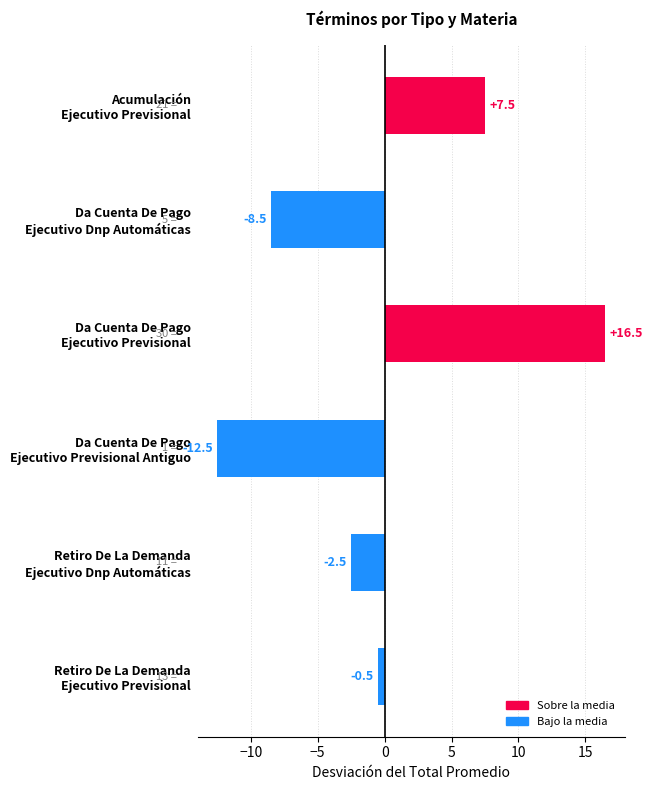

What is the difference between the maximum and minimum values?

29.0